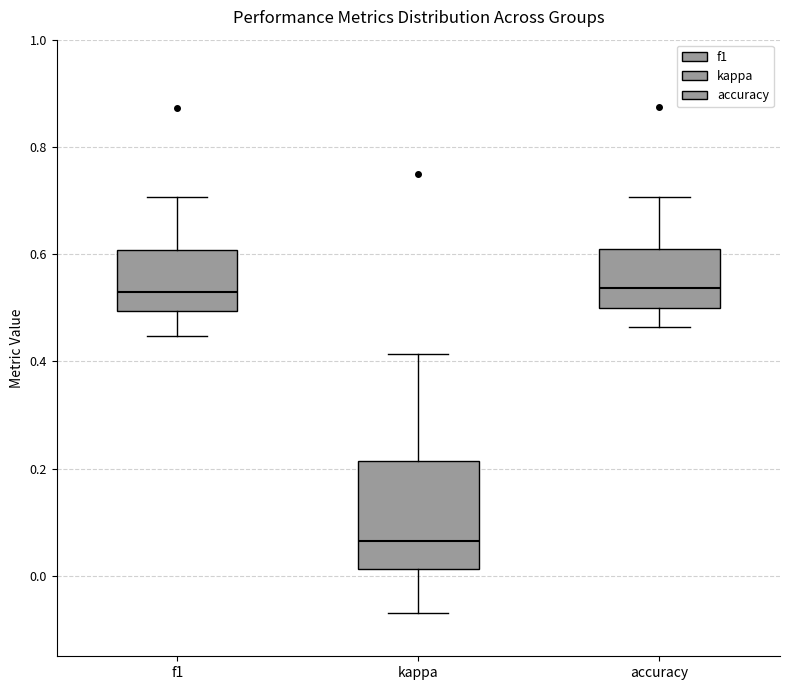

Where does the upper whisker of the box for accuracy end on the y-axis? The values are not printed on the chart, so give them approximately, as read against the axis.

0.70